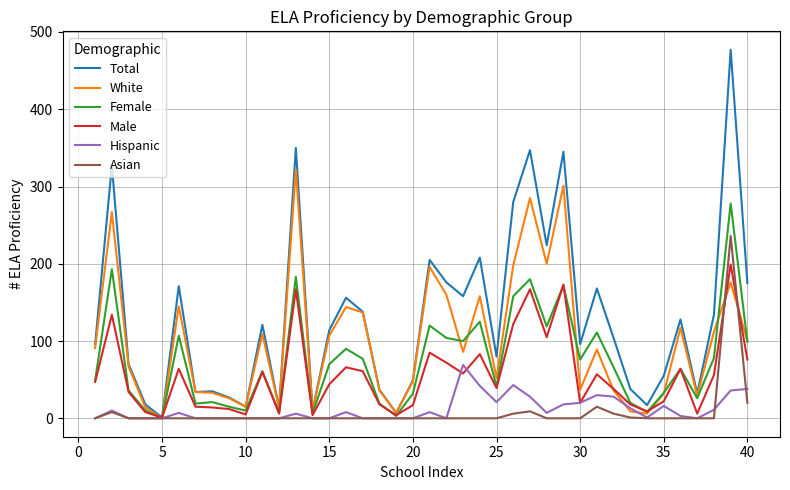

Which series has the largest total across all categories?

Total